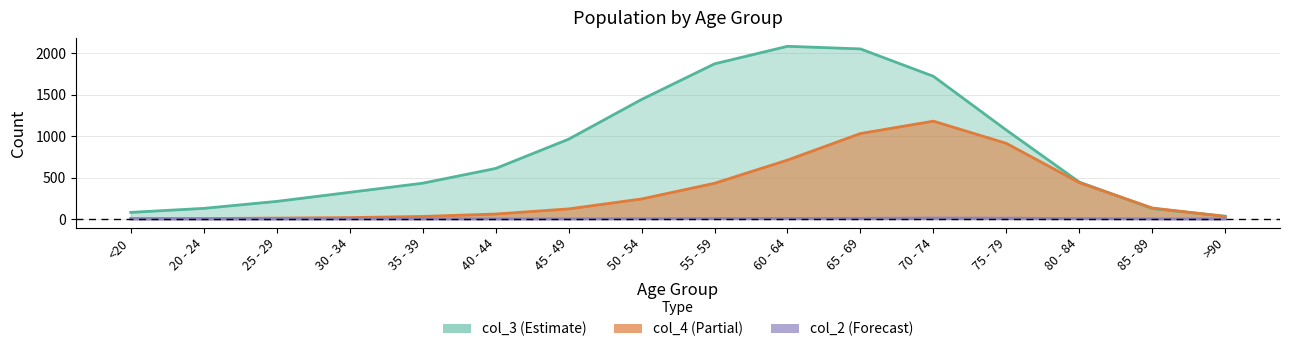

At which category is the sum across all series the highest?

65 - 69